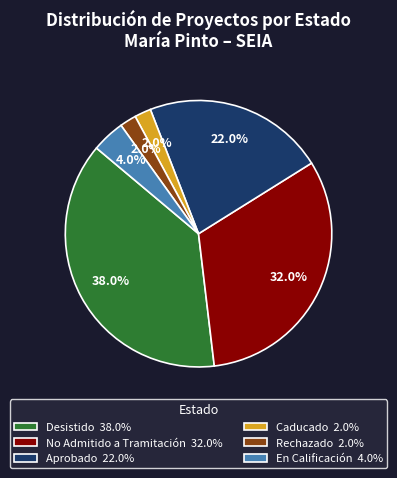

Is there a majority slice in this chart?

No